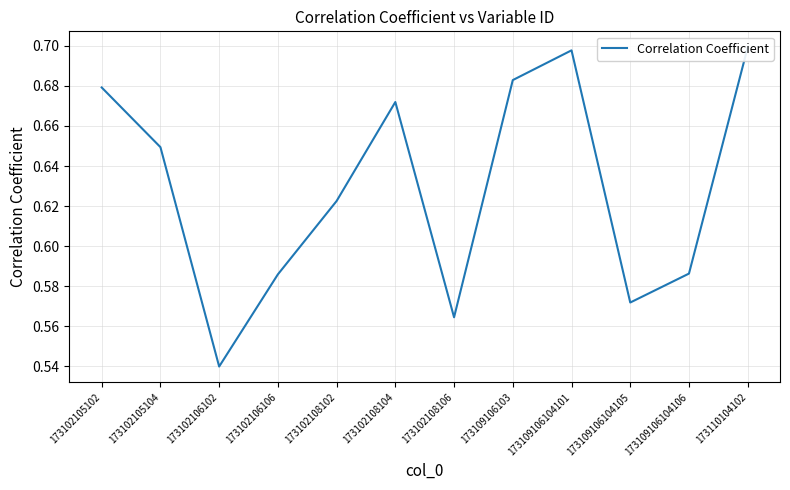

Rank the categories by value from highest to lowest.

173110104102, 173109106104101, 173109106103, 173102105102, 173102108104, 173102105104, 173102108102, 173109106104106, 173102106106, 173109106104105, 173102108106, 173102106102